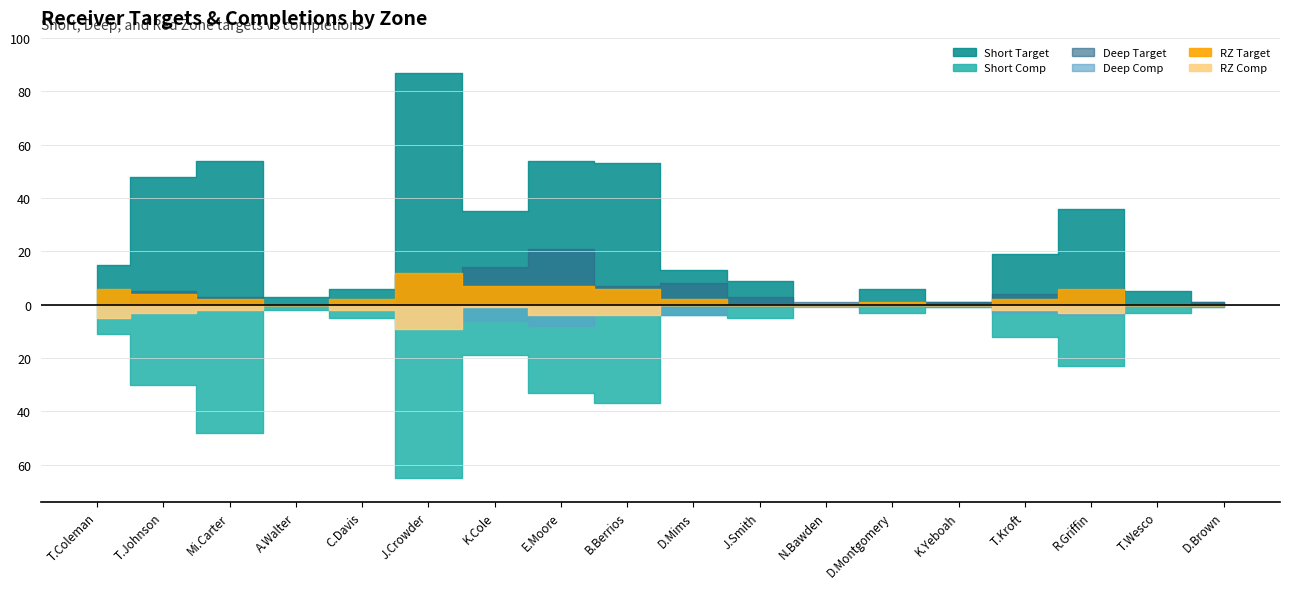

How many lines are shown in the chart?

6